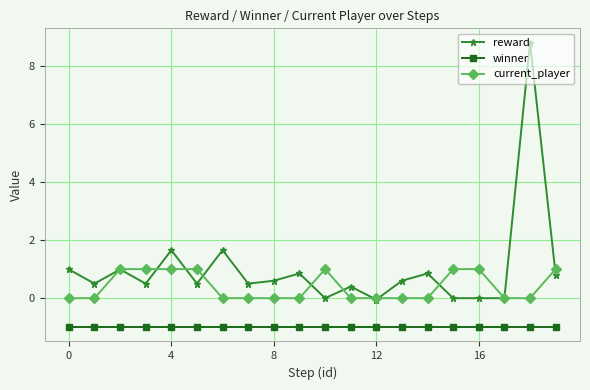

True or false: reward has more than 1 points higher than both neighbors.

True